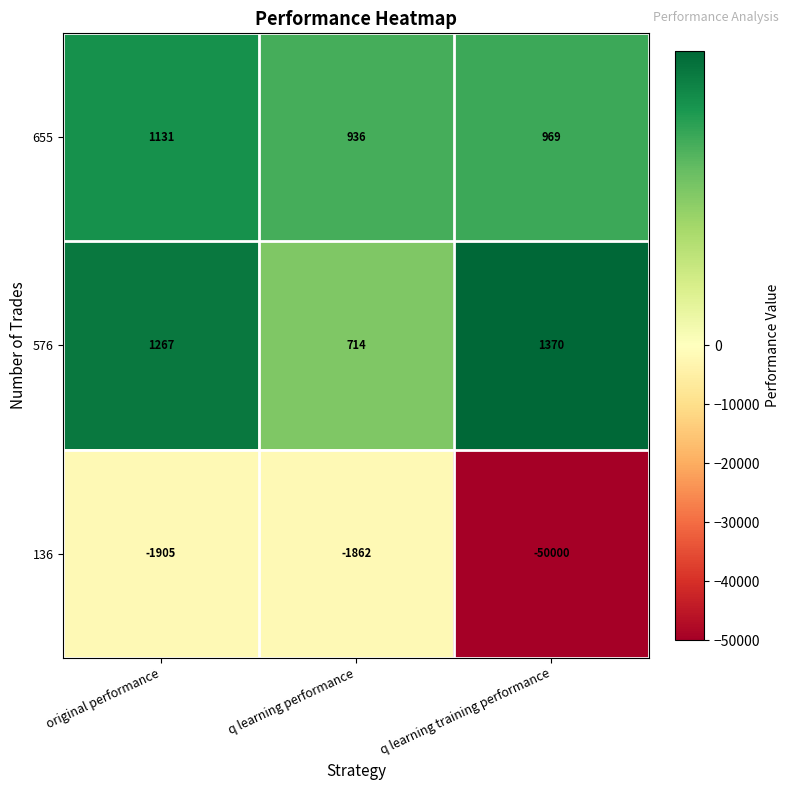

The 655 series shows 1131 at original performance. True or false?

True